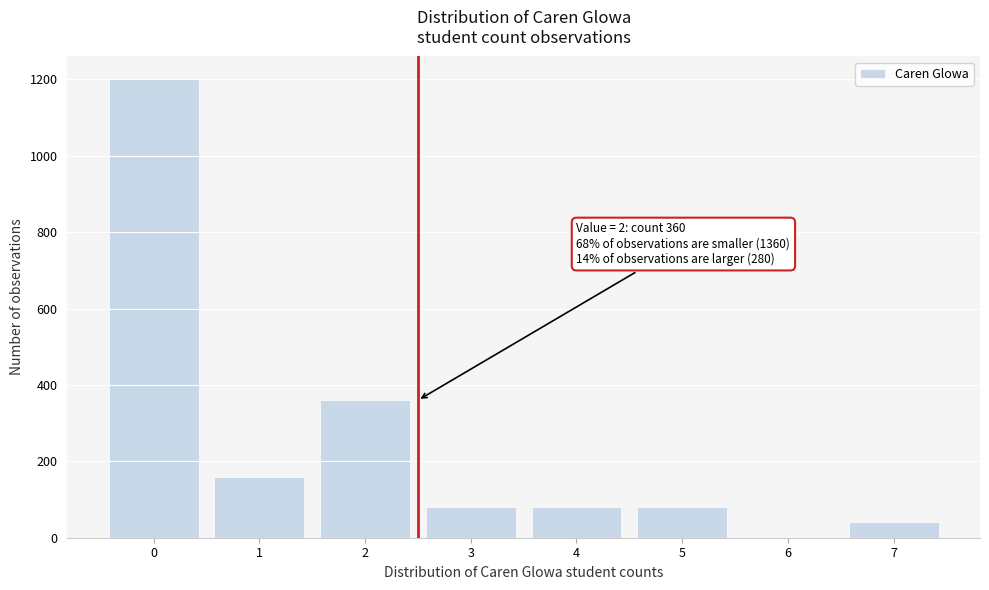

Reading left to right, what are all the values shown in this chart?

0=1200	1=160	2=360	3=80	4=80	5=80	6=0	7=40